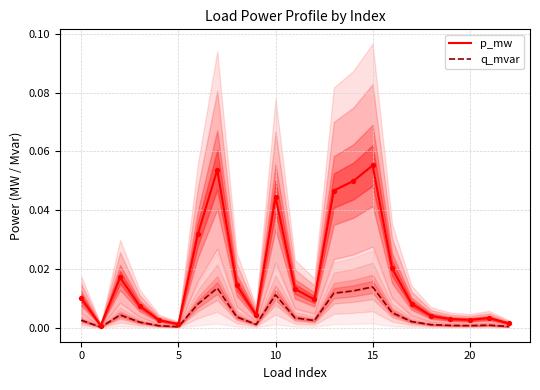

Which series reaches the maximum Y coordinate?

p_mw